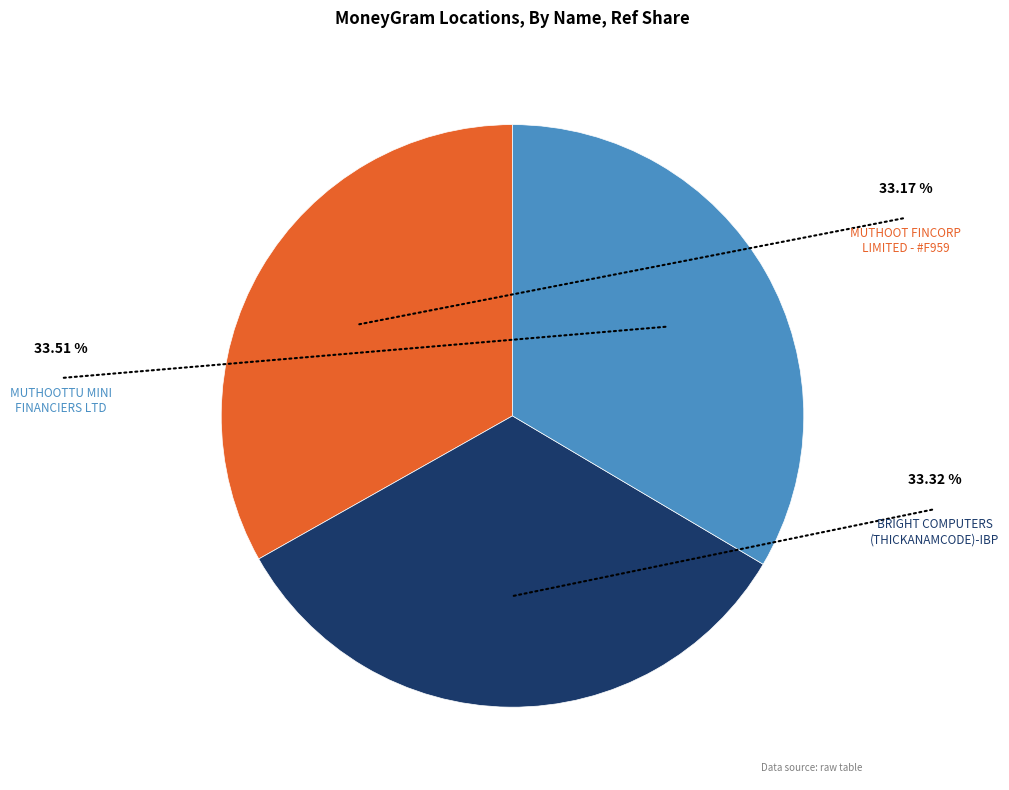

Is there any slice that represents more than half of the pie?

No